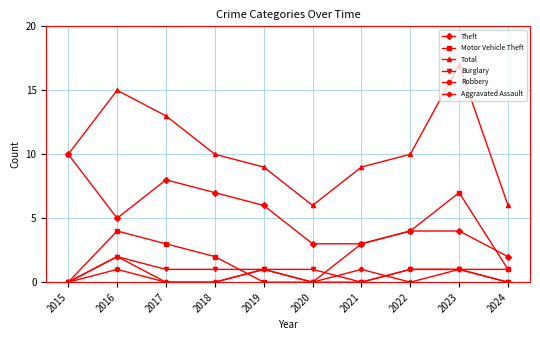

Is it true that Burglary equals 0 at 2017?

False